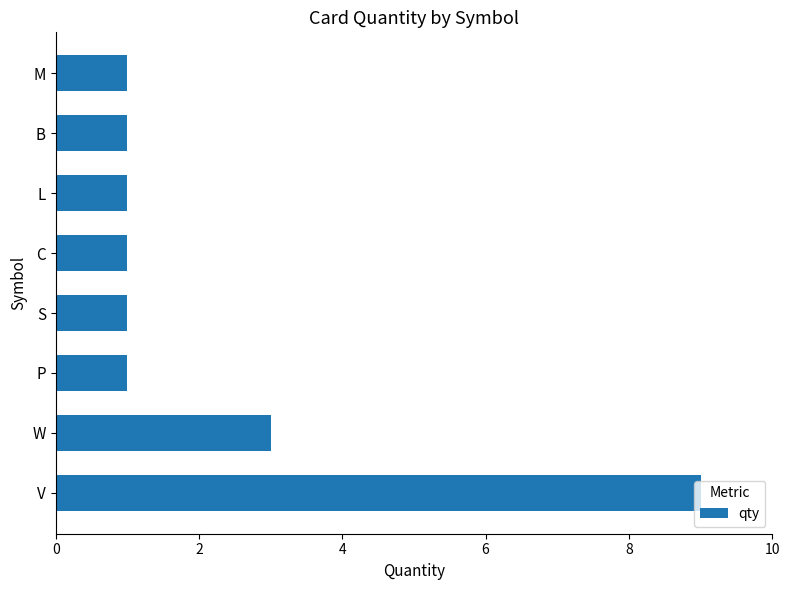

At which label is the value closest to 5?

W